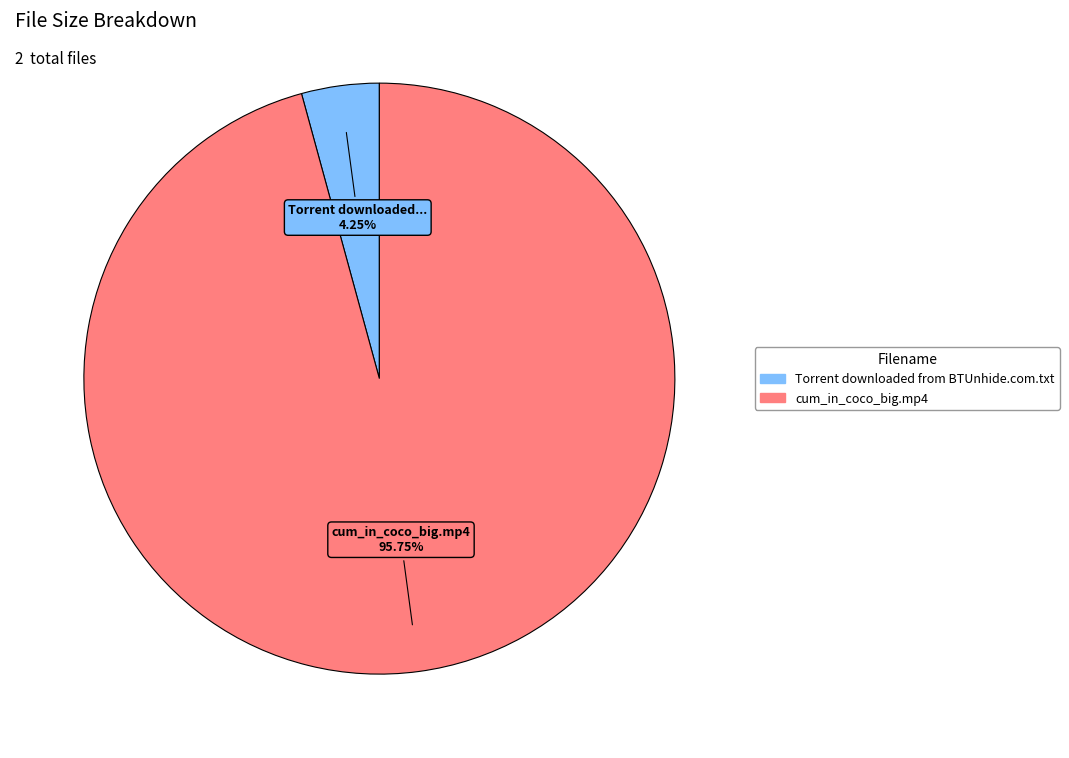

Rank the categories by value from lowest to highest.

Torrent downloaded from BTUnhide.com.txt, cum_in_coco_big.mp4